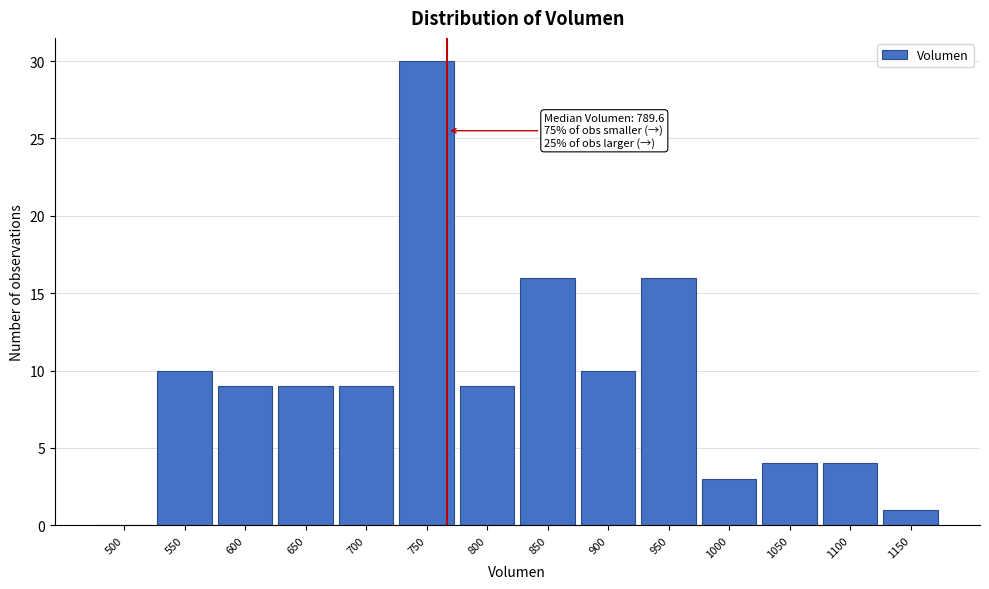

Reading left to right, what are all the values shown in this chart?

500=0	550=10	600=9	650=9	700=9	750=30	800=9	850=16	900=10	950=16	1000=3	1050=4	1100=4	1150=1